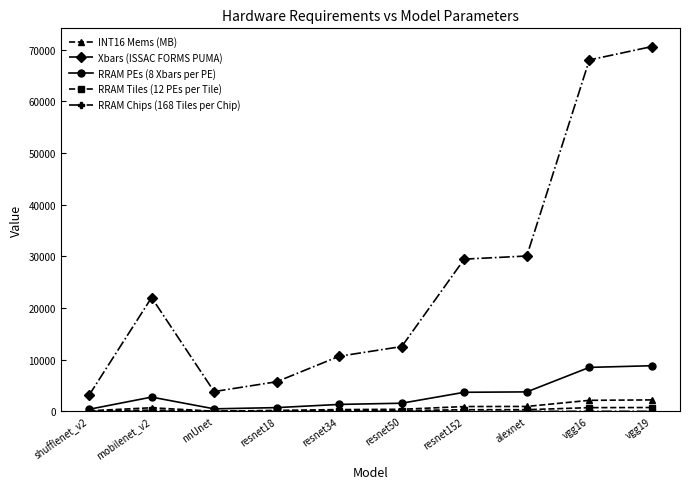

Which series has the largest total across all categories?

Xbars (ISSAC FORMS PUMA)